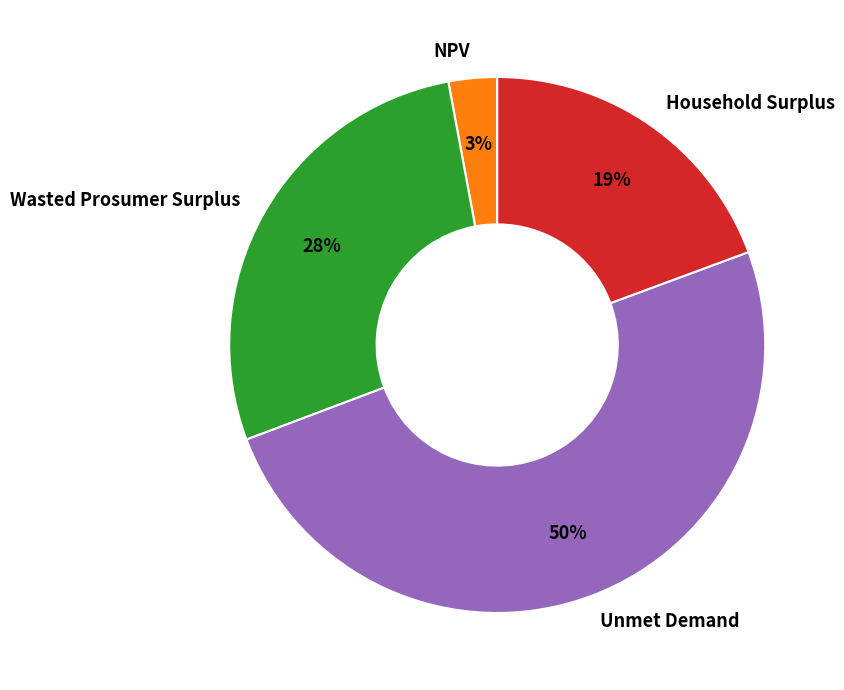

What is the largest slice in the pie chart?

Unmet Demand